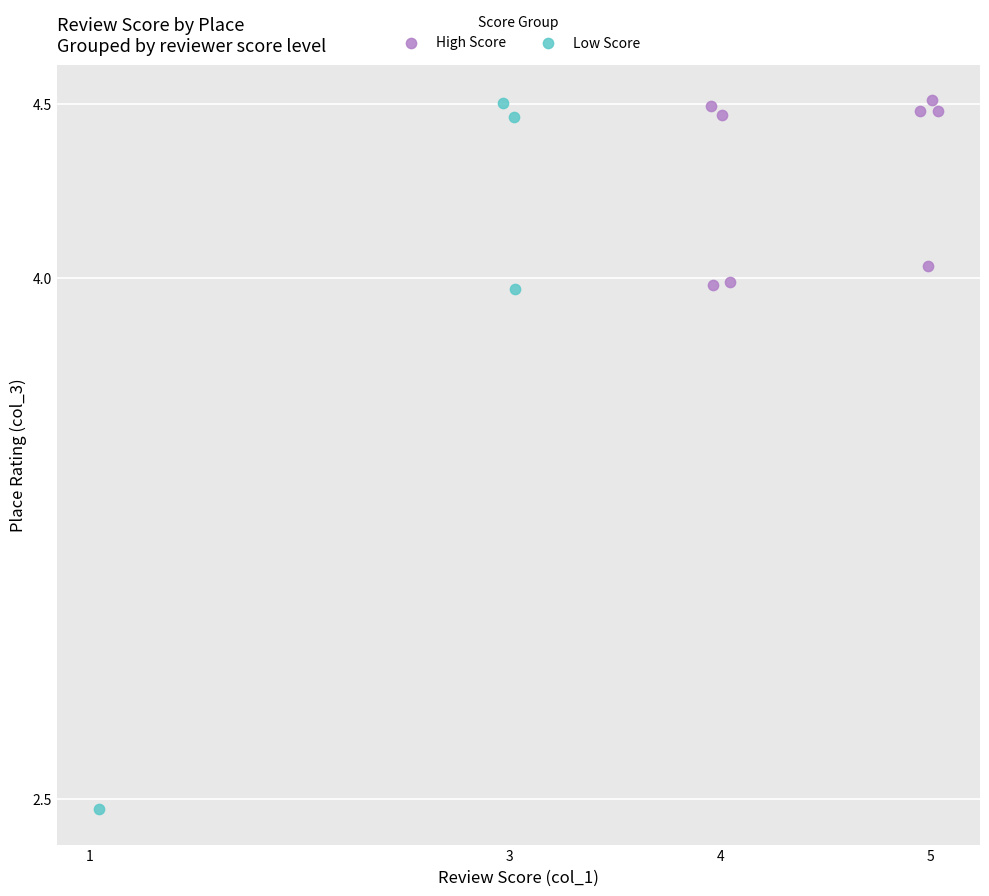

Which series has the widest spread of Y values?

Low Score